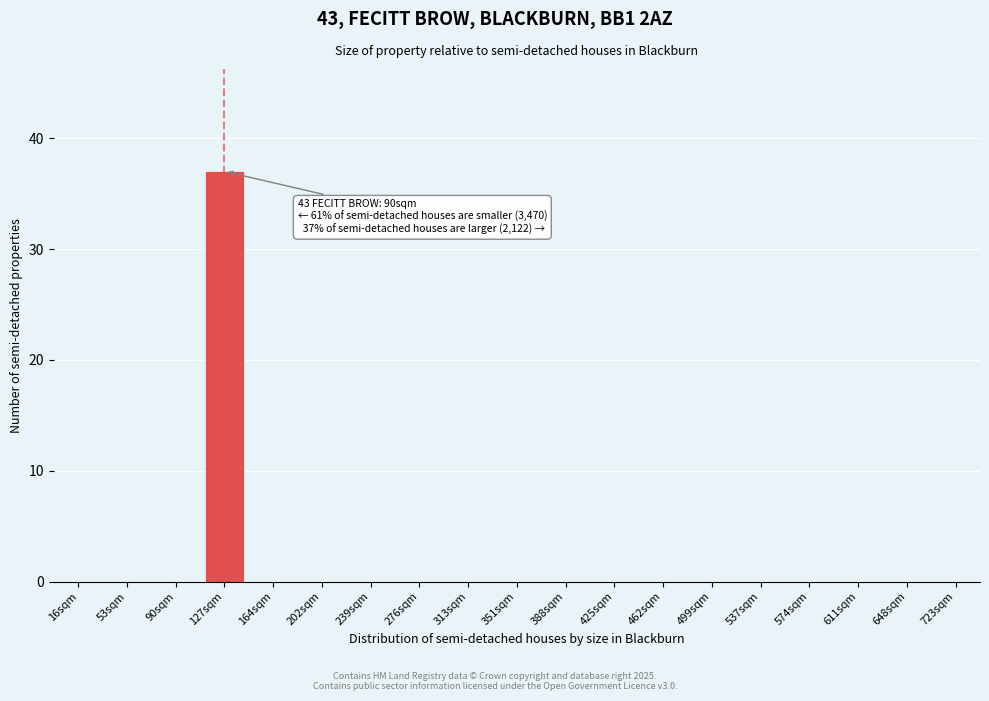

Reading left to right, what are all the values shown in this chart?

16sqm=0	53sqm=0	90sqm=0	127sqm=37	164sqm=0	202sqm=0	239sqm=0	276sqm=0	313sqm=0	351sqm=0	388sqm=0	425sqm=0	462sqm=0	499sqm=0	537sqm=0	574sqm=0	611sqm=0	648sqm=0	723sqm=0